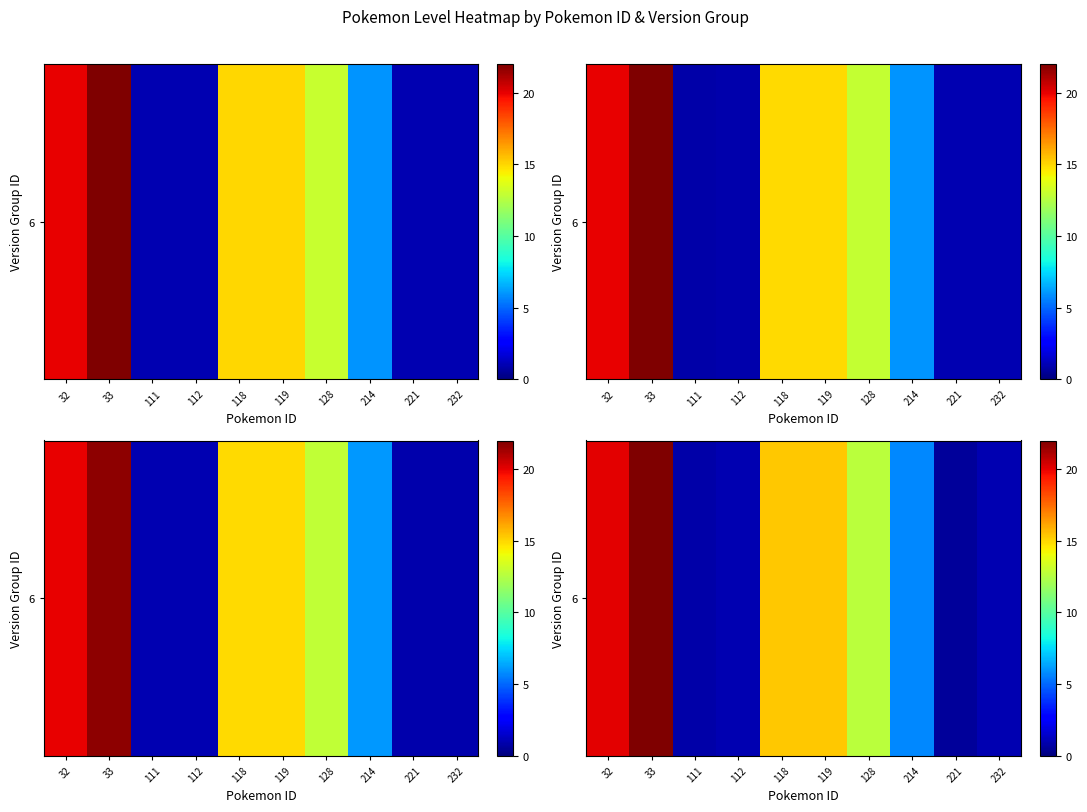

How many values exceed 12?

5